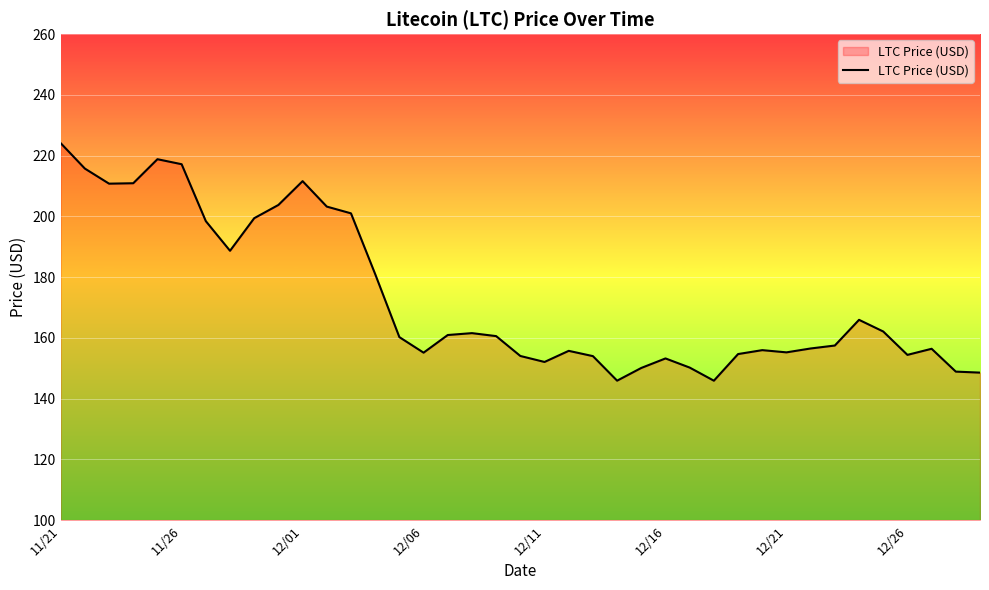

What is the minimum value shown in the chart?

145.9